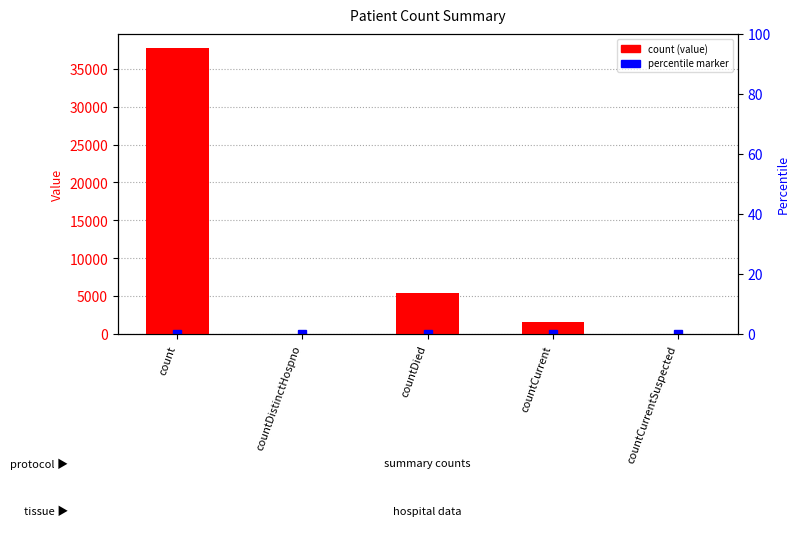

True or false: the data shows 15718 at countDistinctHospno.

False